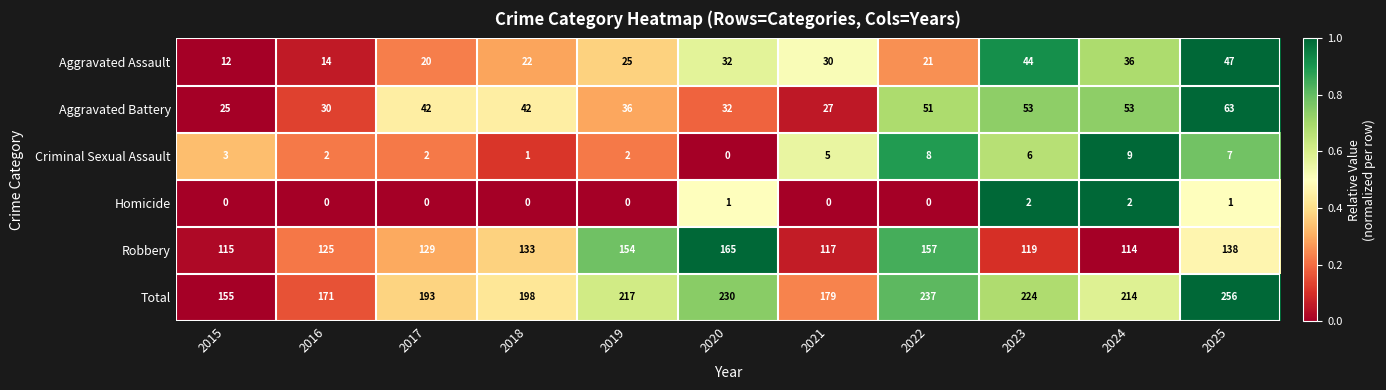

What is the approximate value of Aggravated Battery at 2016, to the nearest 5?

30